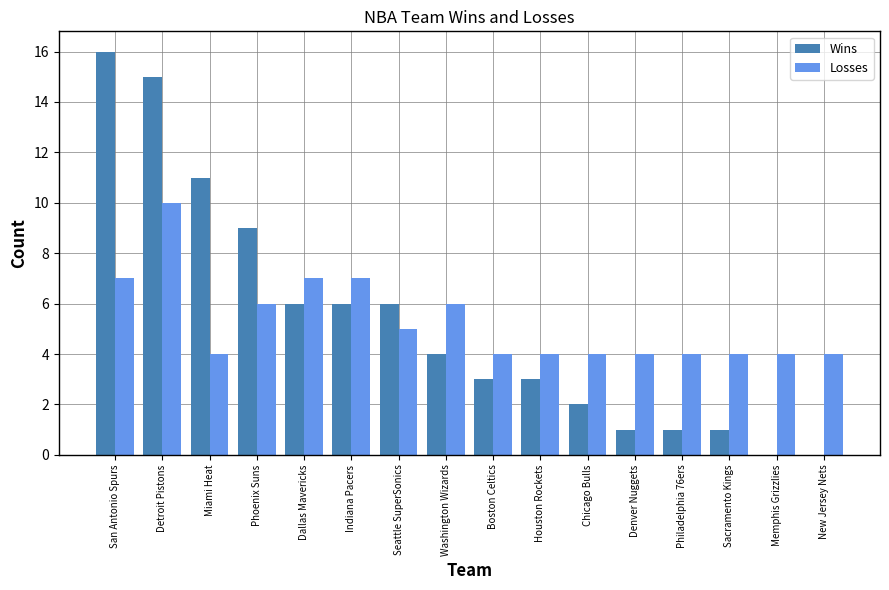

Where is Wins nearest to the value 8?

Phoenix Suns